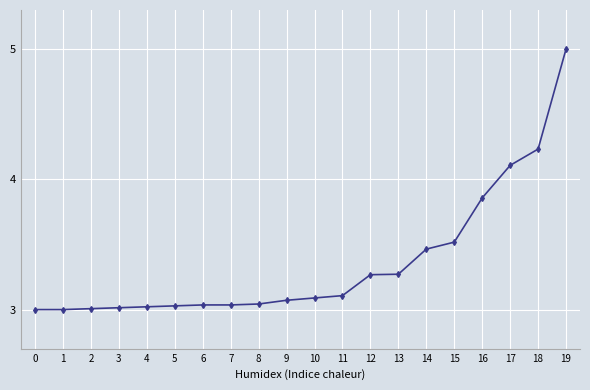

Between 5 and 18, which is larger?

18